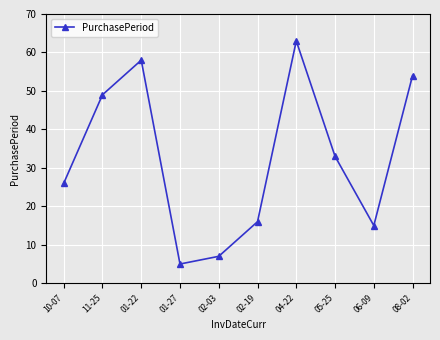

What is the difference between the maximum and second lowest values?

56